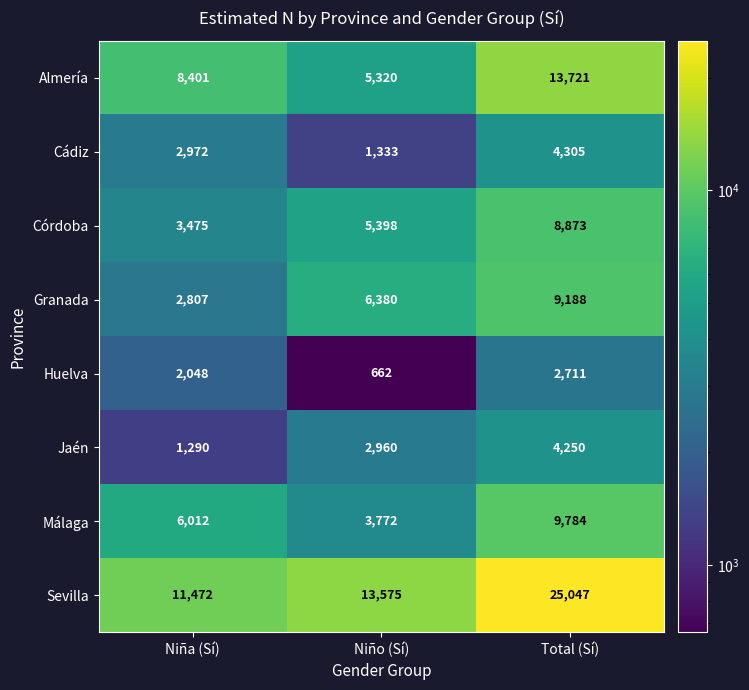

Which series has the widest spread of values?

Sevilla